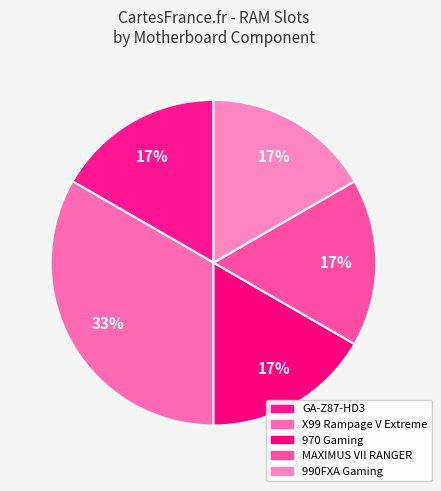

The X99 Rampage V Extreme slice represents 47% of the pie. True or false?

False